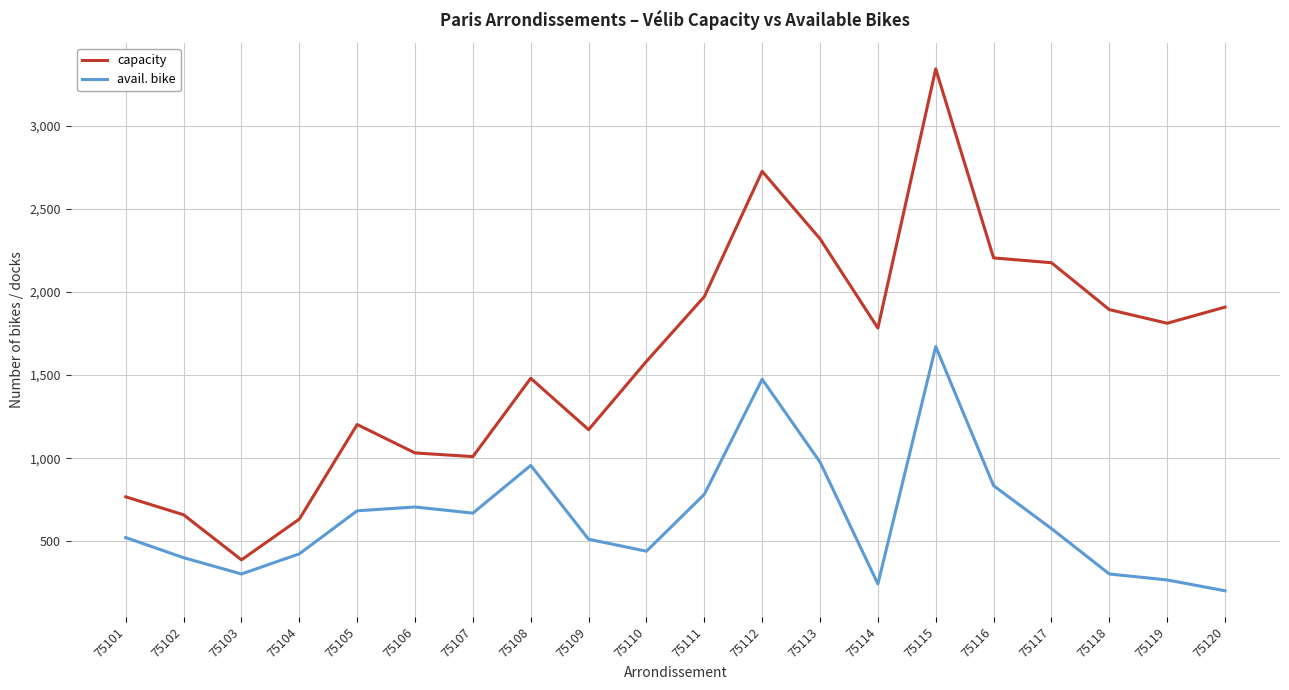

Which series has the widest spread of values?

capacity